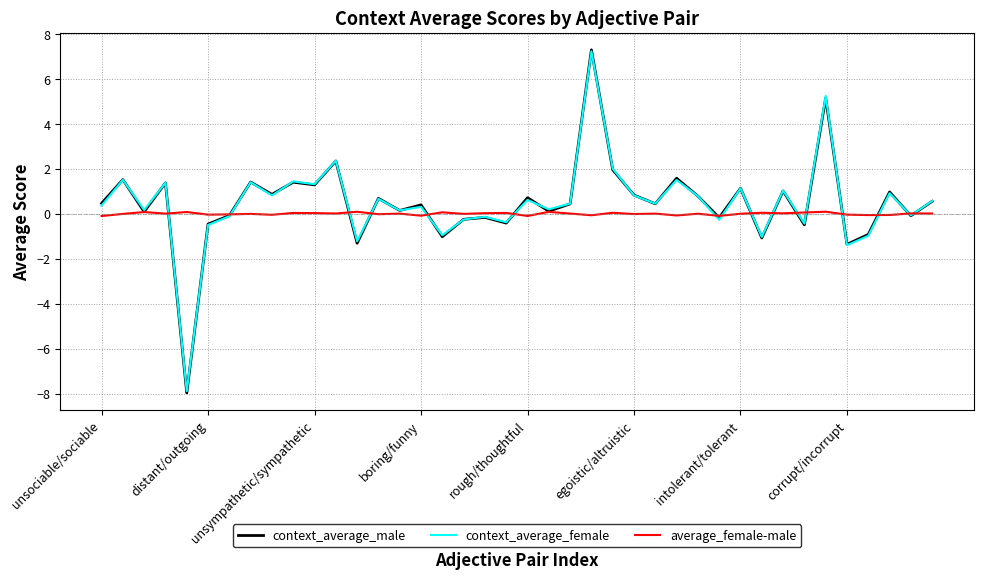

What is the maximum value shown in the chart?

7.3